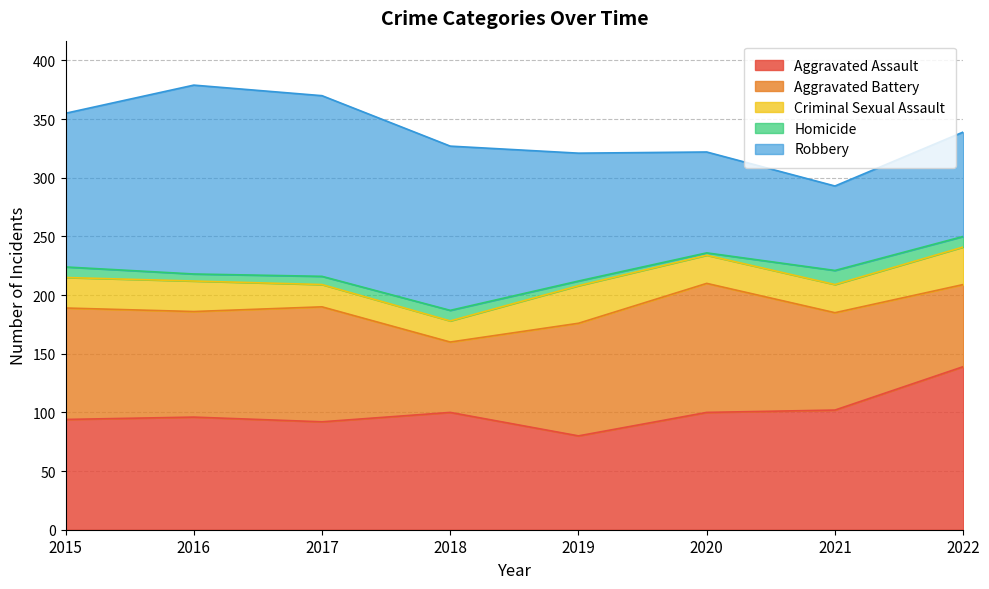

Reading left to right, what are all the values shown in this chart?

Aggravated Assault: 2015=94	2016=96	2017=92	2018=100	2019=80	2020=100	2021=102	2022=139
Aggravated Battery: 2015=95	2016=90	2017=98	2018=60	2019=96	2020=110	2021=83	2022=70
Criminal Sexual Assault: 2015=26	2016=26	2017=19	2018=18	2019=32	2020=24	2021=24	2022=32
Homicide: 2015=9	2016=6	2017=7	2018=9	2019=4	2020=2	2021=12	2022=9
Robbery: 2015=131	2016=161	2017=154	2018=140	2019=109	2020=86	2021=72	2022=89